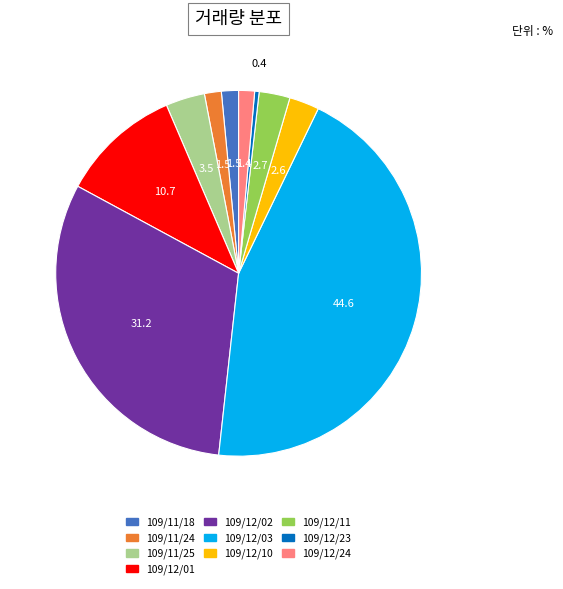

Approximately how many times larger is the value at 109/12/23 compared to 109/12/11?

0.1